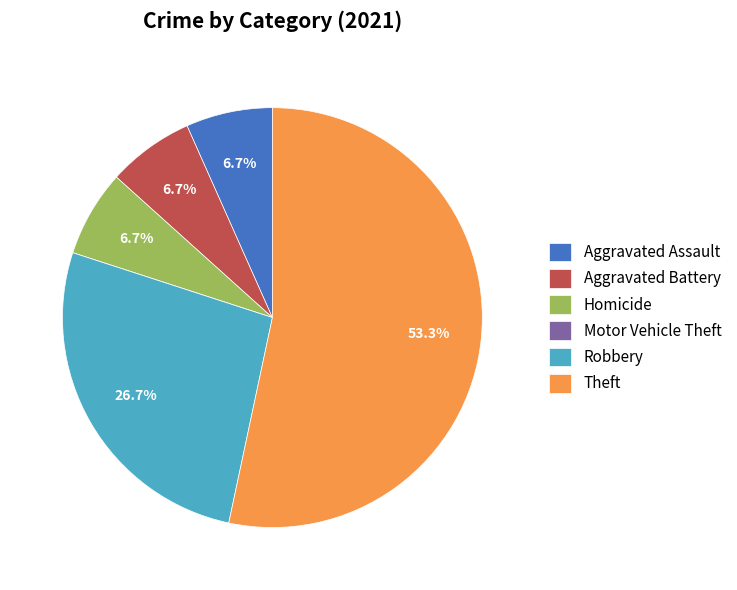

True or false: Aggravated Battery accounts for 1% of the total.

False